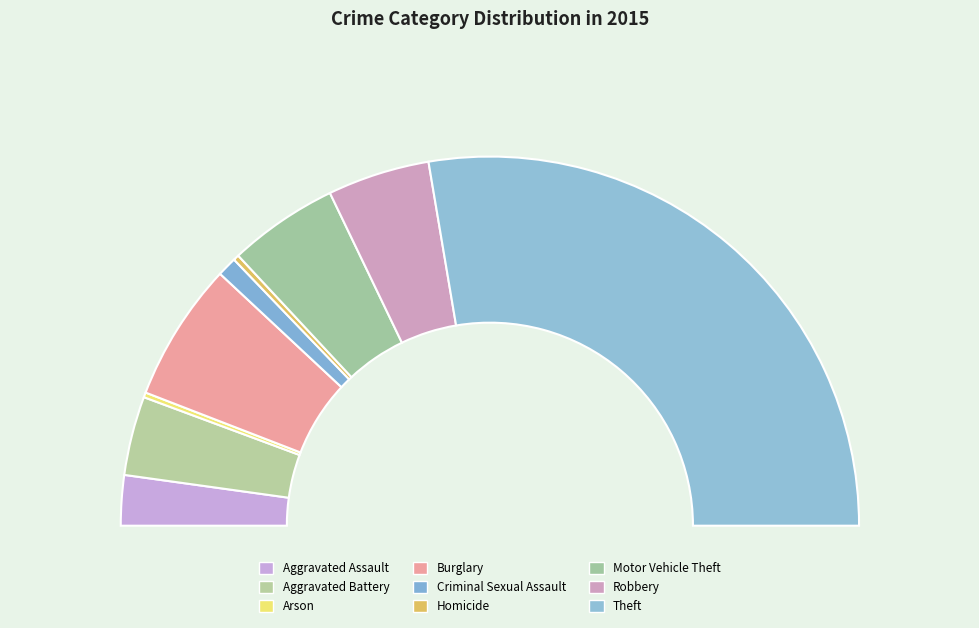

To the nearest percent, what is the average slice percentage?

11%